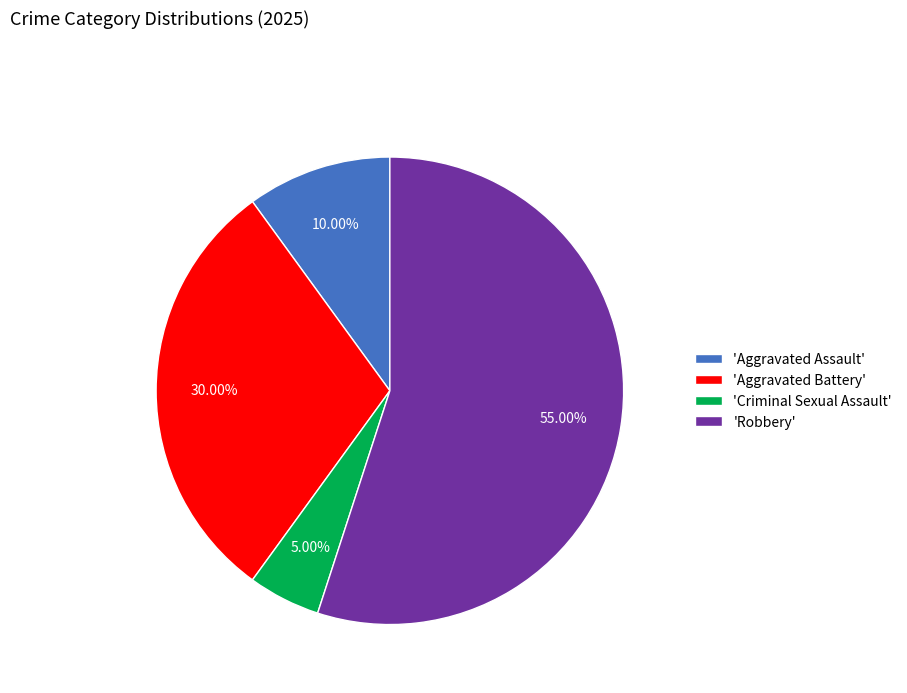

Rank the categories by value from lowest to highest.

'Criminal Sexual Assault', 'Aggravated Assault', 'Aggravated Battery', 'Robbery'